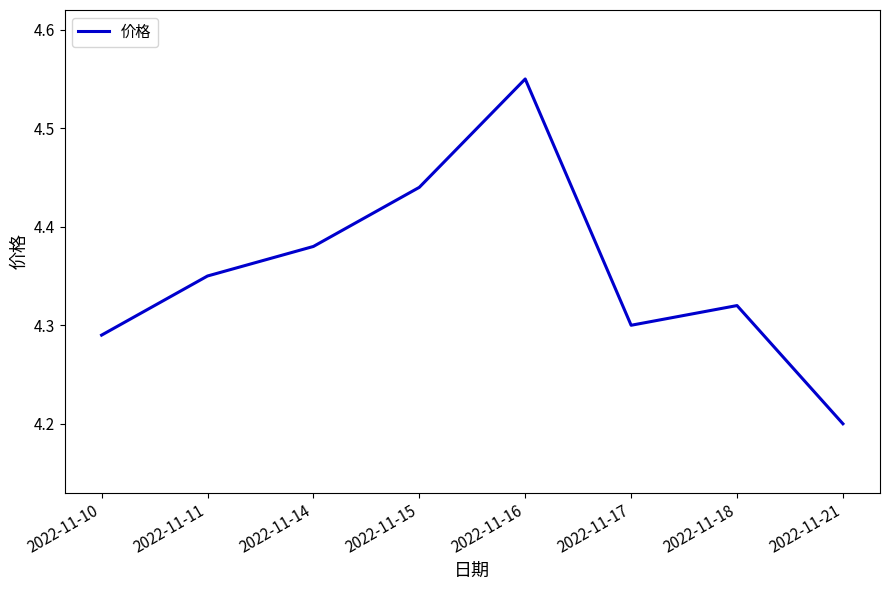

Between 2022-11-11 and 2022-11-17, which is larger?

2022-11-11